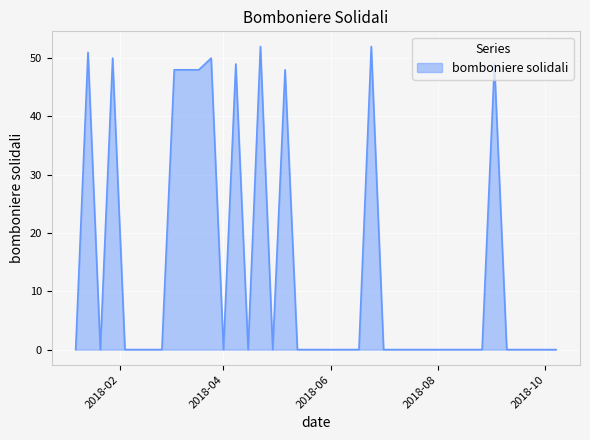

Reading right to left, list all the values displayed in this chart.

0	0	0	0	0	49	0	0	0	0	0	0	0	0	0	52	0	0	0	0	0	0	48	0	52	0	49	0	50	48	48	48	0	0	0	0	50	0	51	0